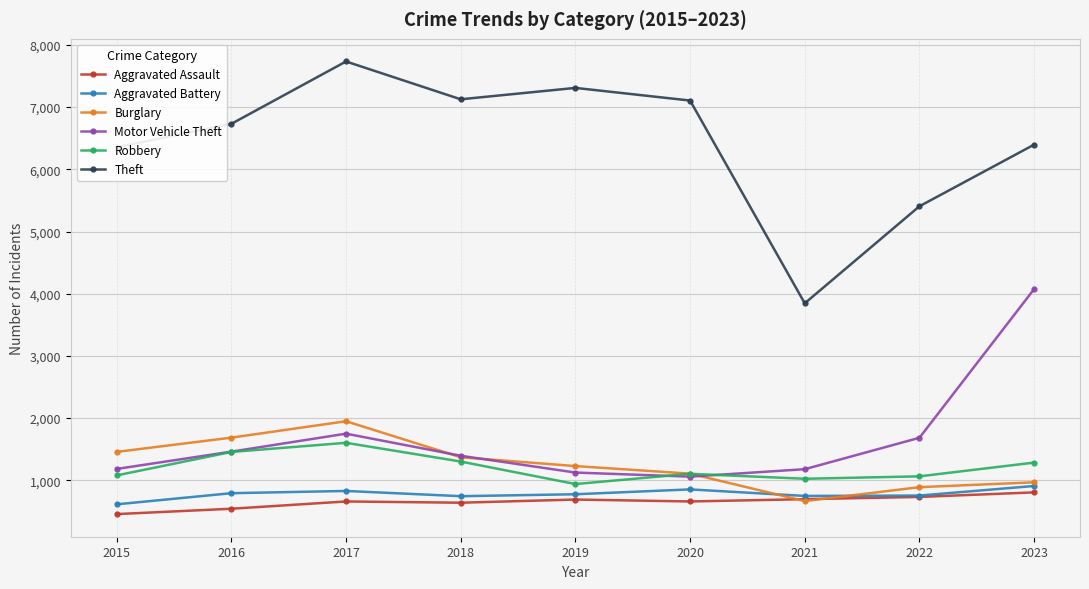

How many interior local peaks does the Motor Vehicle Theft series have?

1